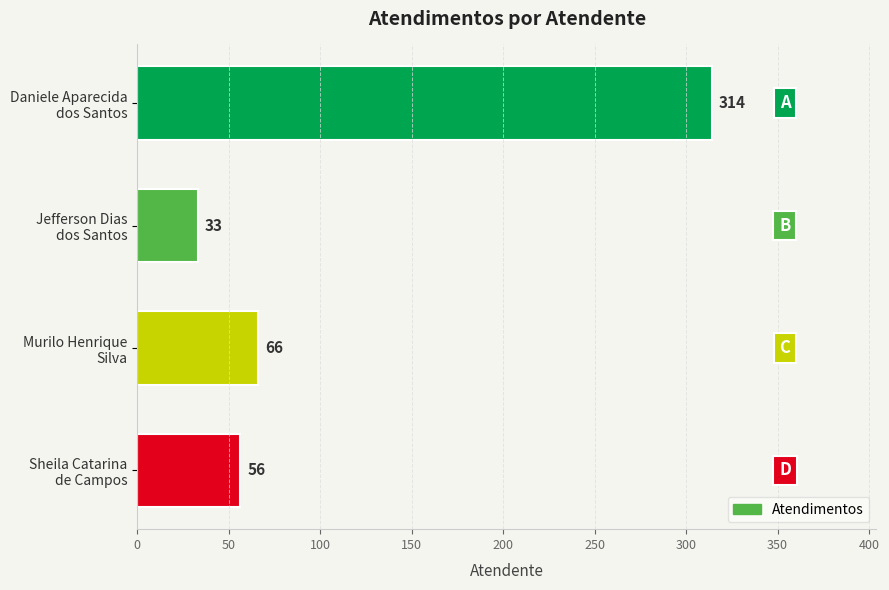

Reading bottom to top, transcribe all the data shown in this chart.

56	66	33	314